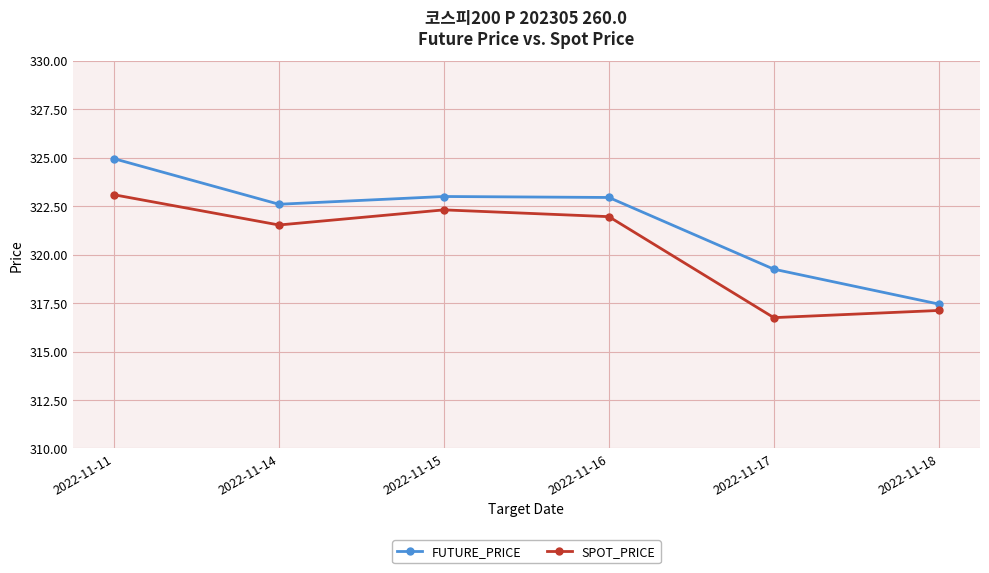

At which label does SPOT_PRICE reach its peak?

2022-11-11